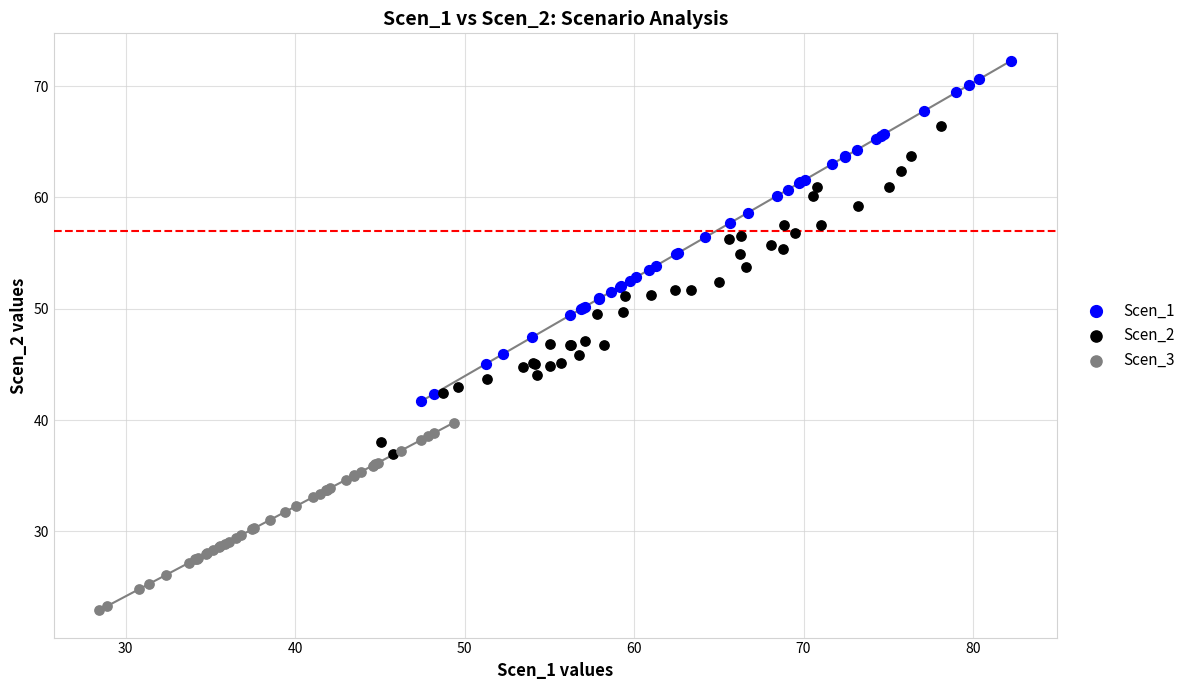

Which series reaches the minimum Y coordinate?

Scen_3